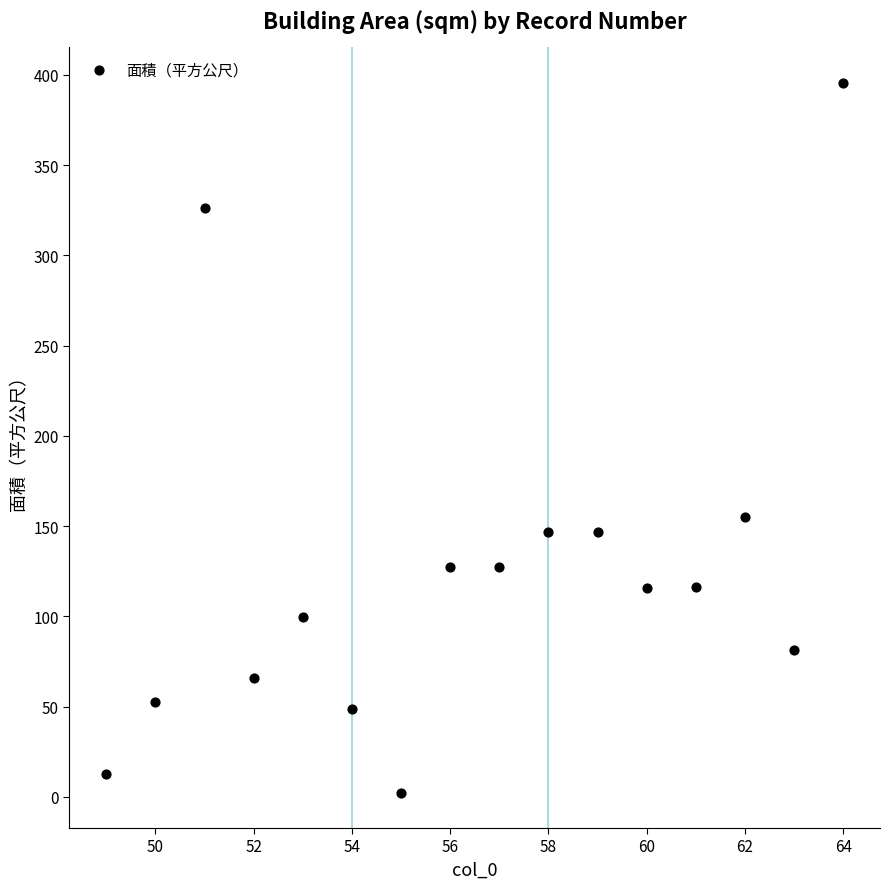

What Y value in the scatter plot is closest to 198?

154.9